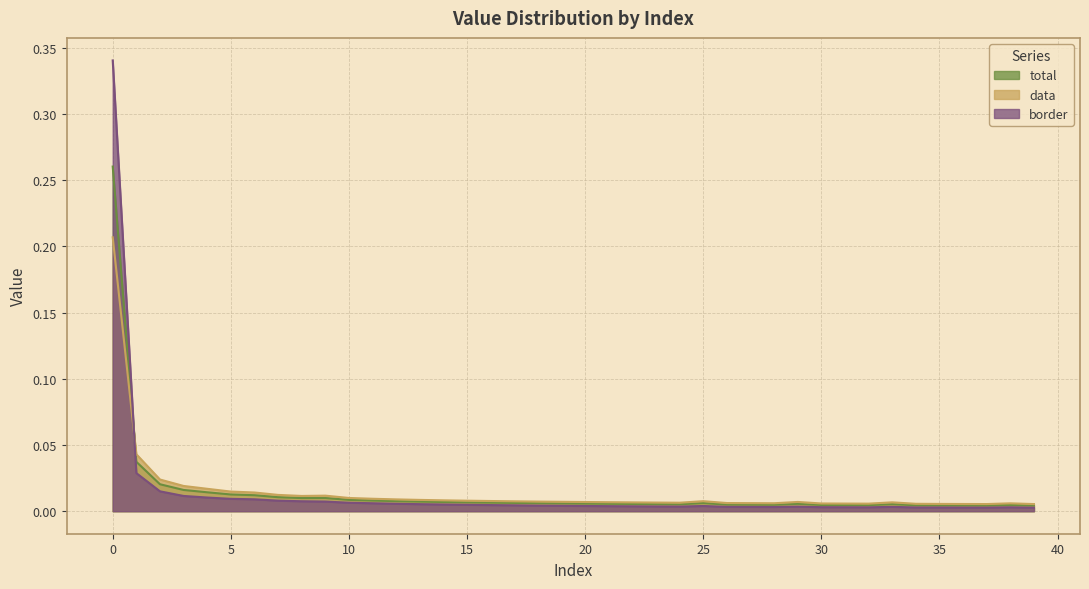

How many interior local valleys does the data series have?

5